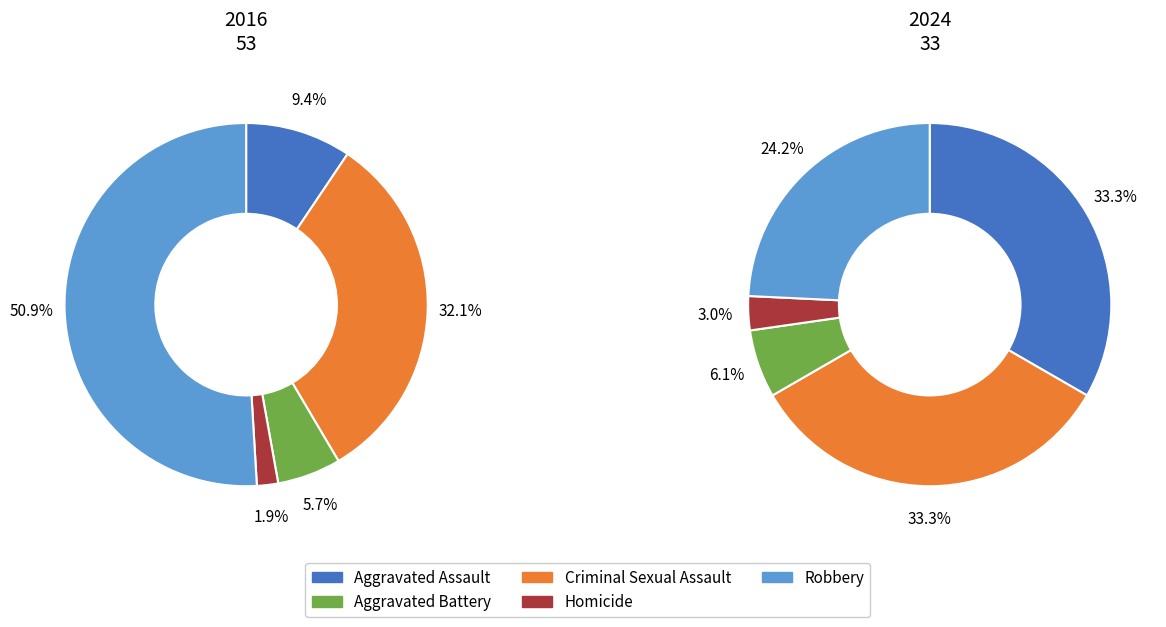

Does any single category account for the majority?

Yes